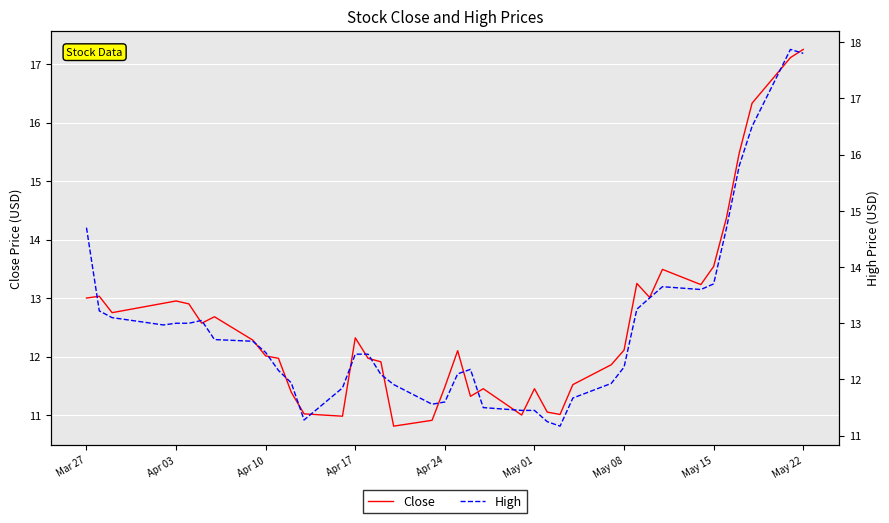

What is the approximate value of High at Apr 03?

13.2